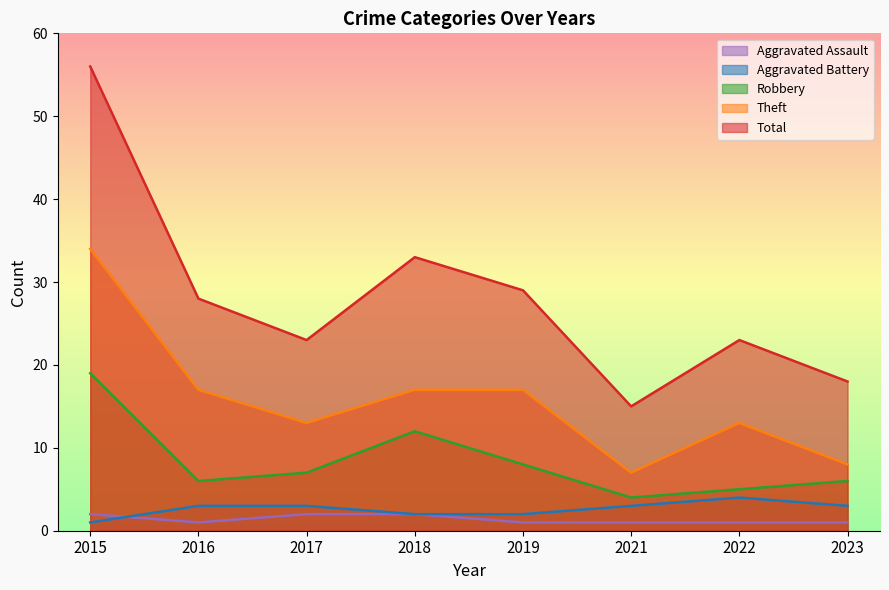

How many data points in Robbery are above 7?

3